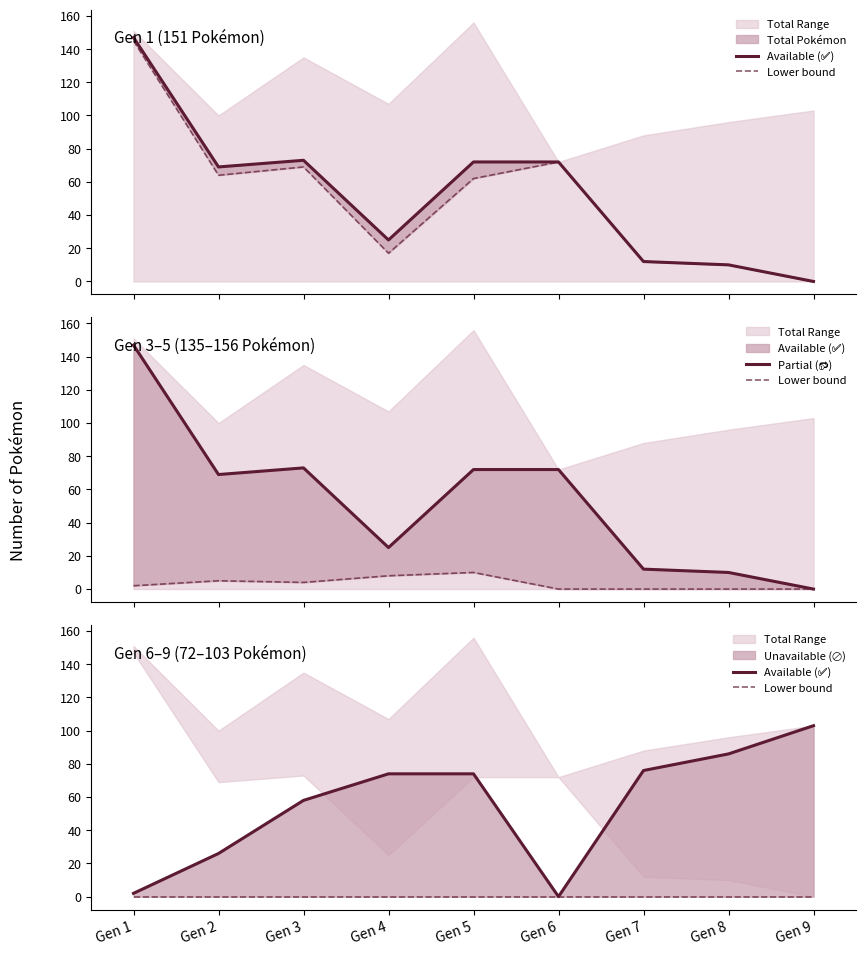

Which series has the widest spread of values?

Partial (🔂)